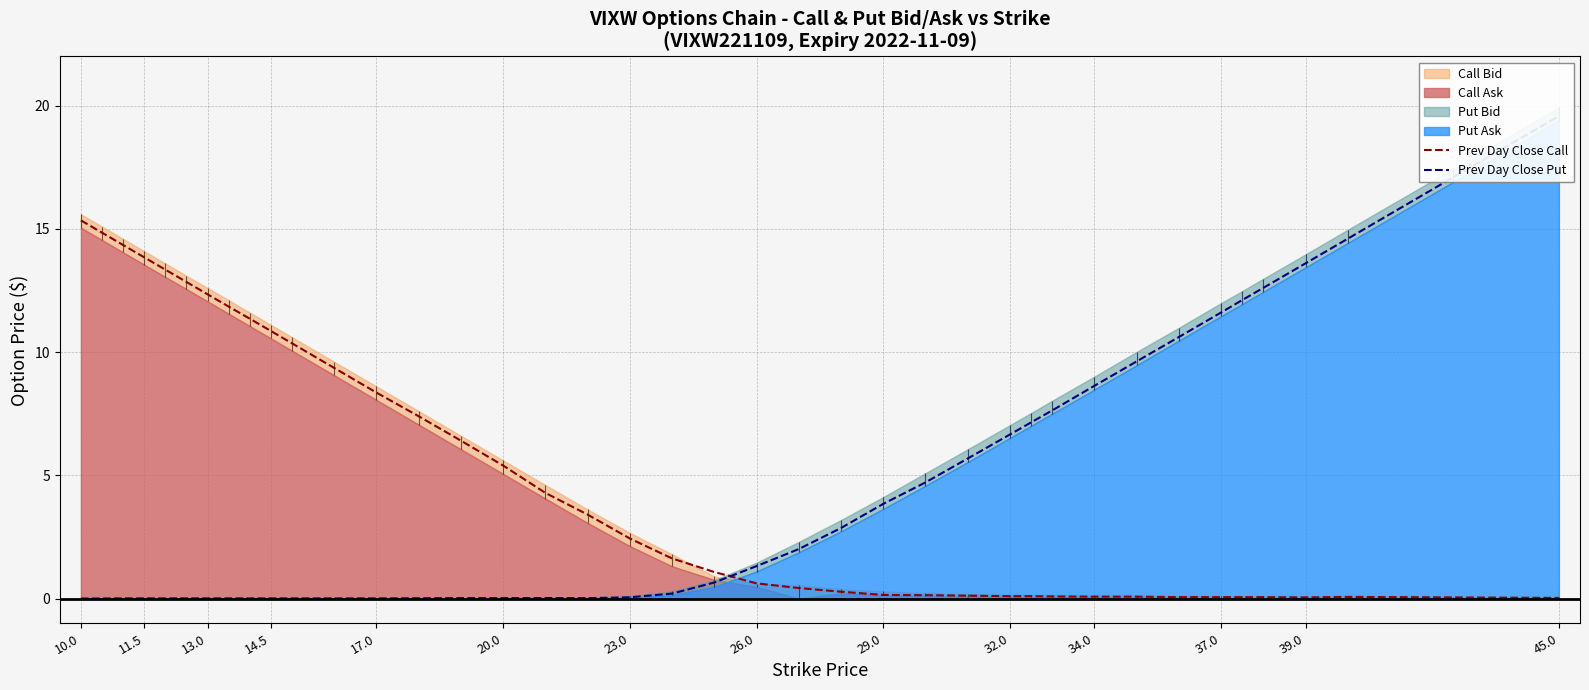

How many lines are shown in the chart?

2